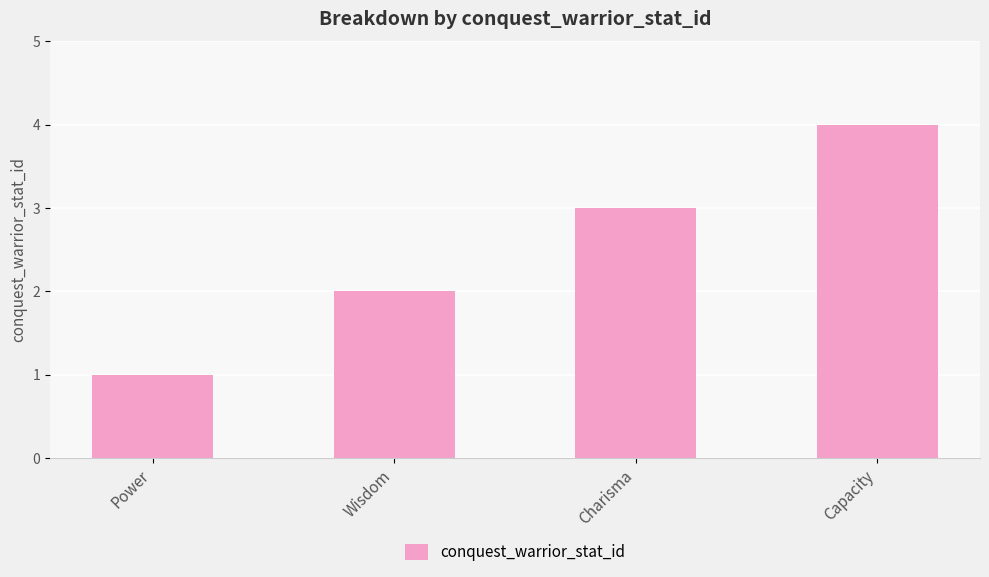

What position from the right is Charisma?

2